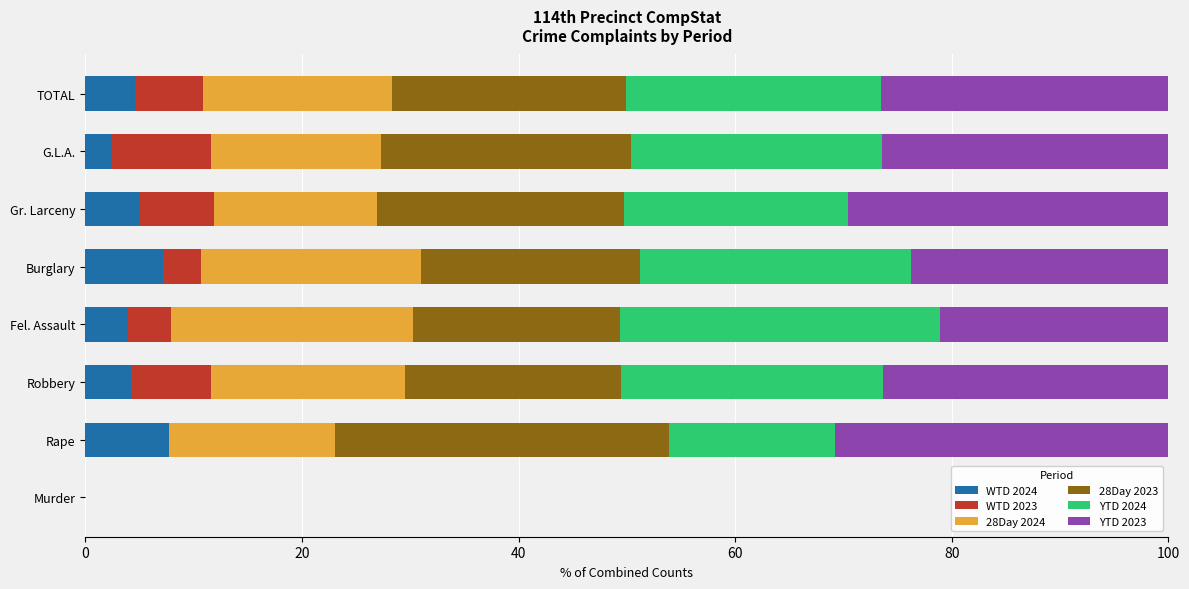

What is the total value across all series at Burglary?

100.0